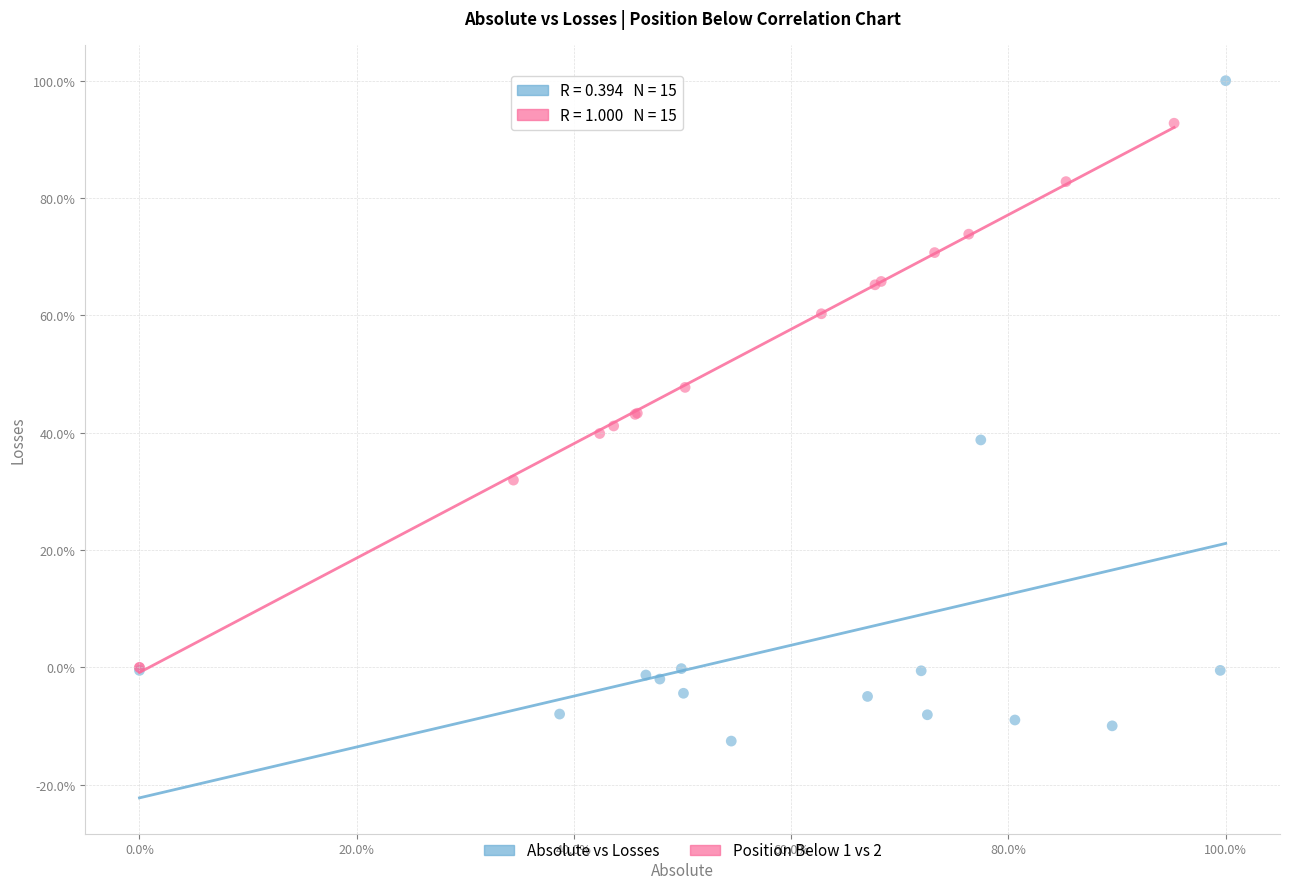

Which series reaches the minimum Y coordinate?

Absolute vs Losses